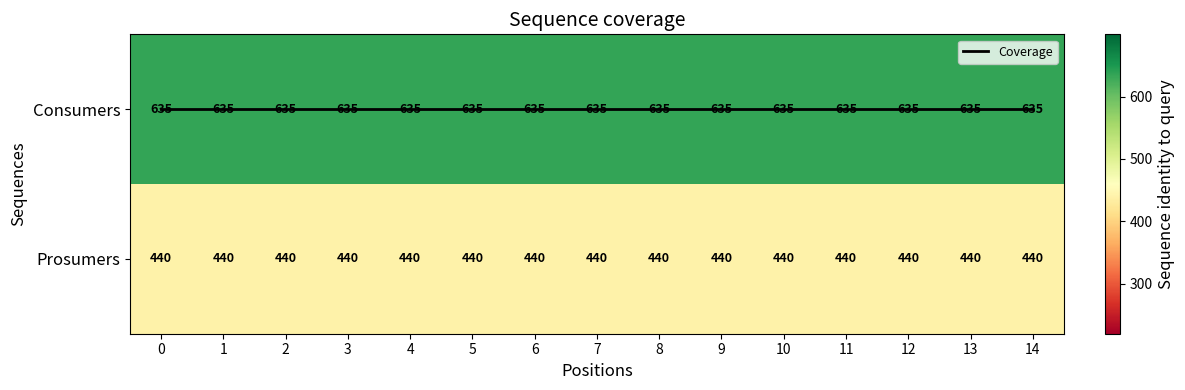

At how many categories does at least one series exceed 504?

15